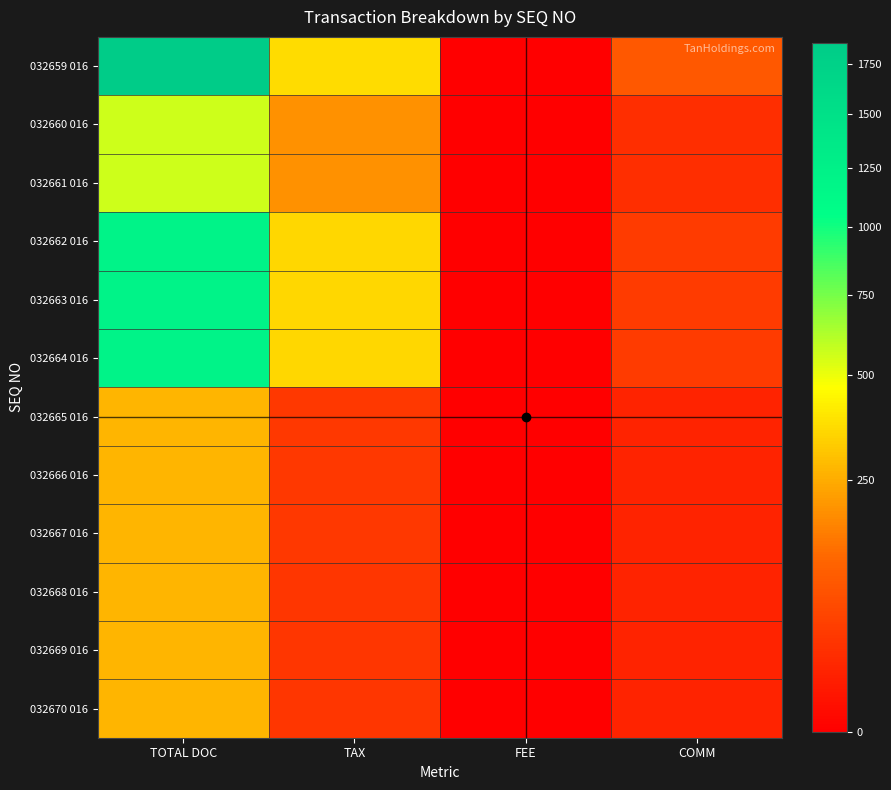

Rank the series by their maximum value, from highest to lowest.

032659 016, 032662 016, 032663 016, 032664 016, 032660 016, 032661 016, 032668 016, 032669 016, 032670 016, 032665 016, 032666 016, 032667 016